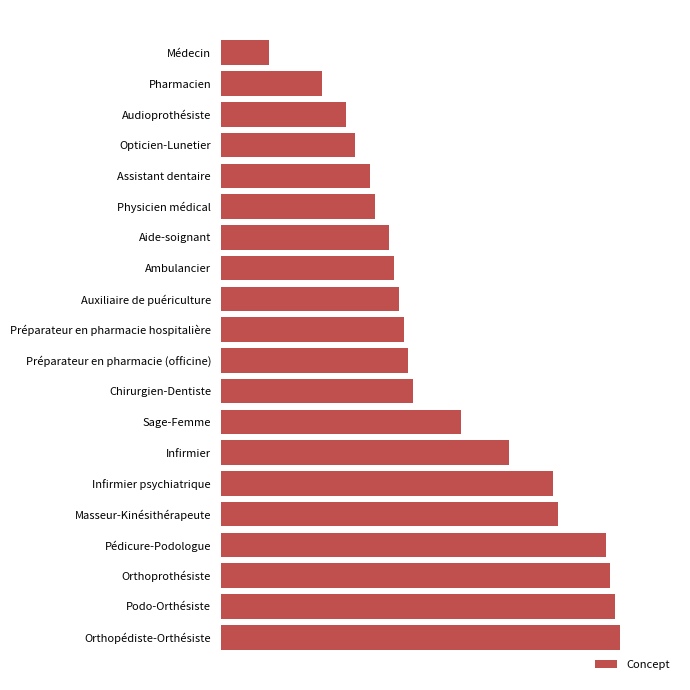

Does the chart contain any negative values?

No